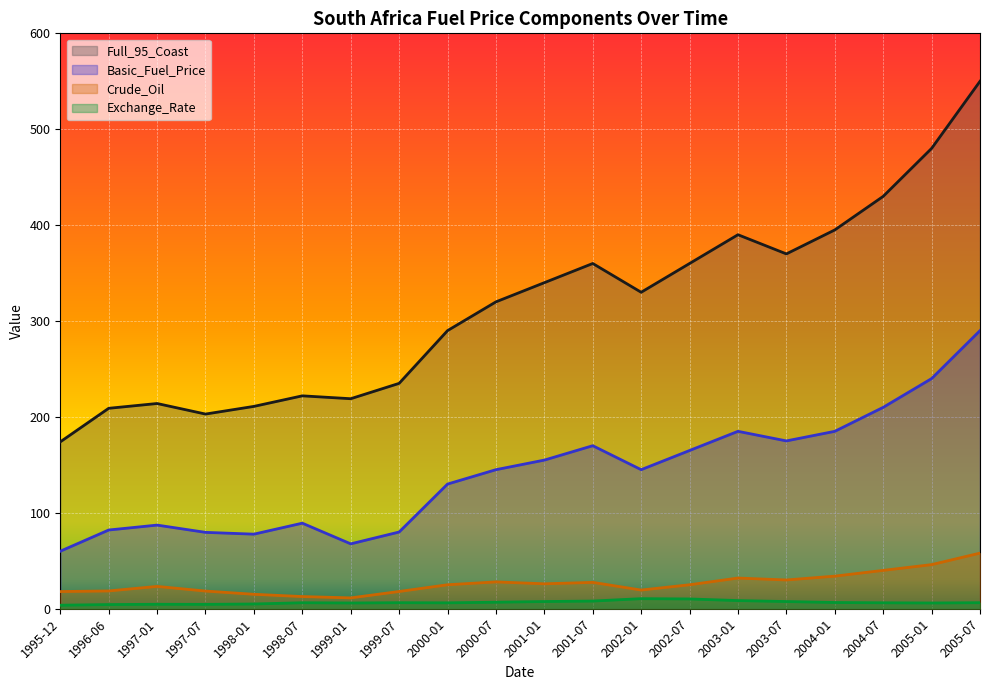

What position from the right is 2002-01?

8